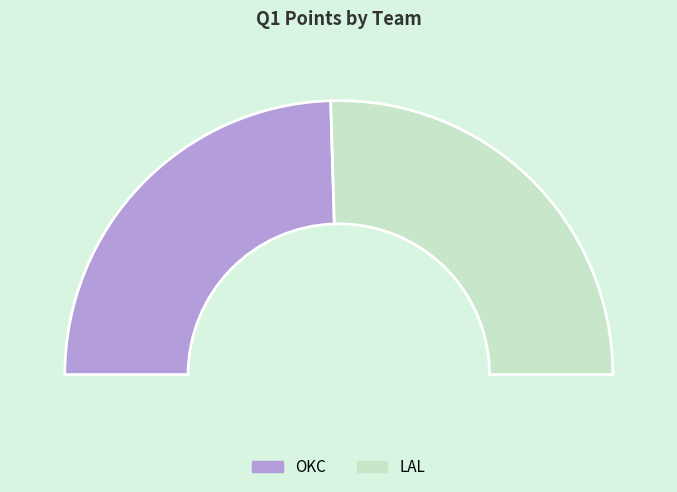

Rank the categories by value from lowest to highest.

OKC, LAL